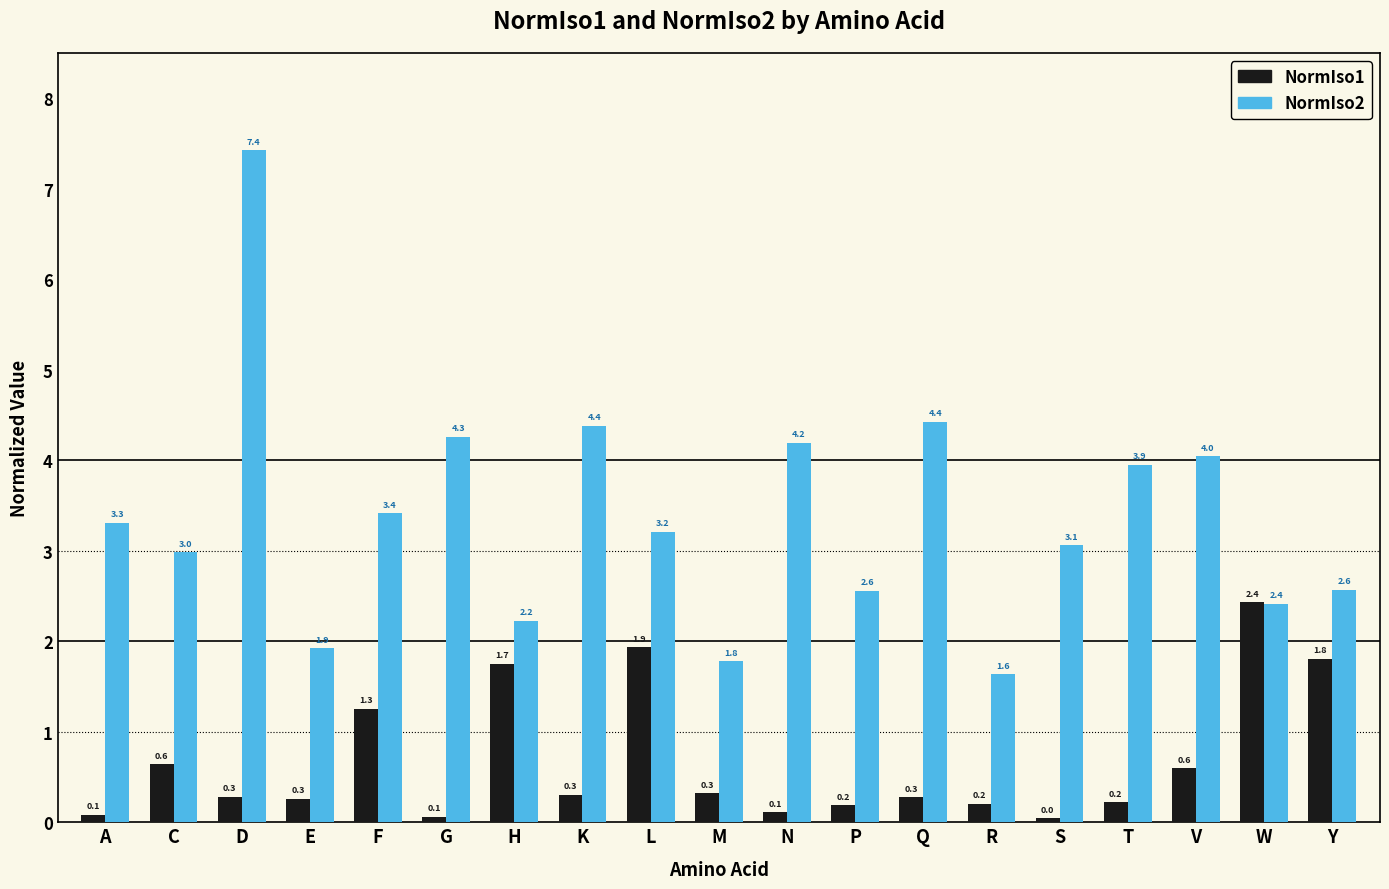

List the series in order of their peak value, lowest first.

NormIso1, NormIso2